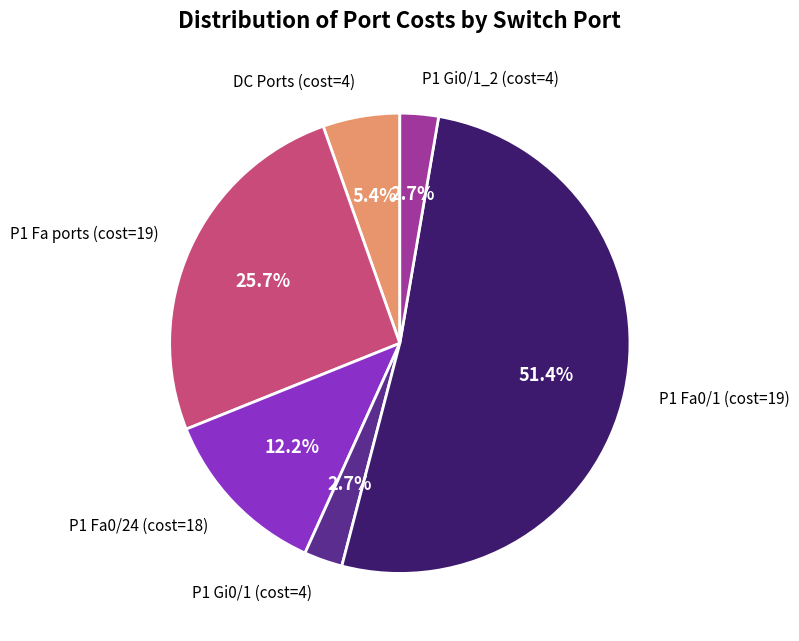

Is there any slice that represents more than half of the pie?

Yes